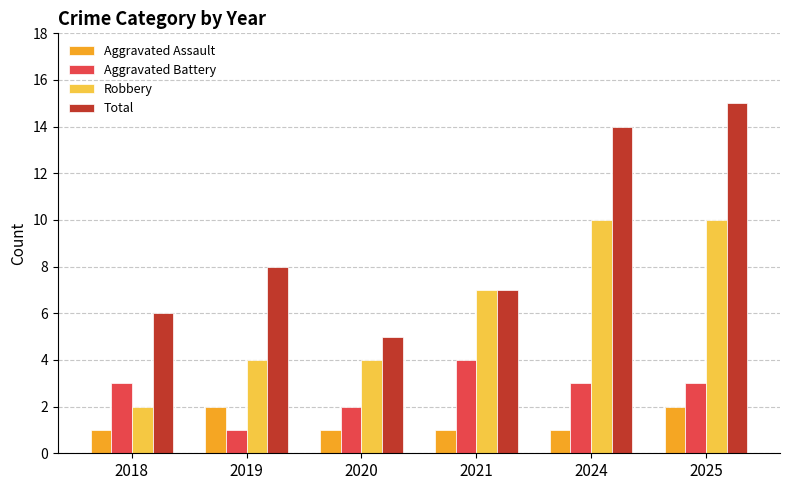

What is the total value across all series at 2018?

12